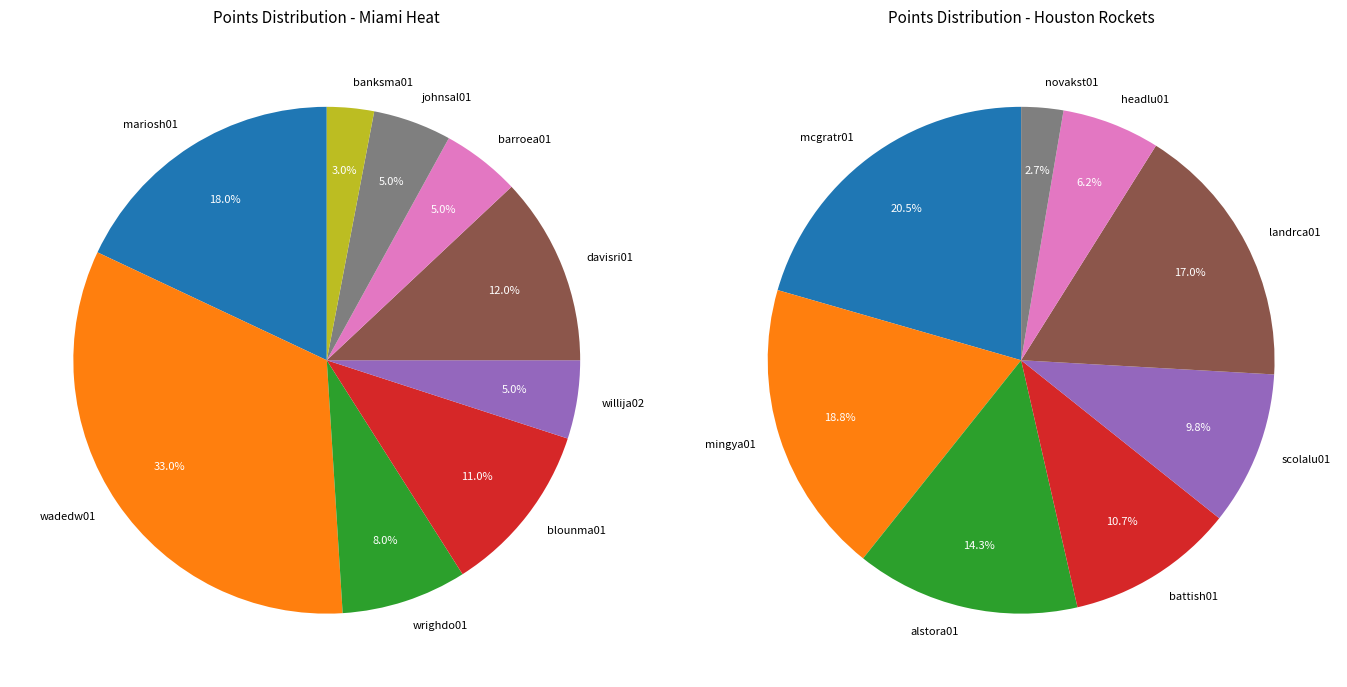

Does 5 account for over 50% of the chart?

No